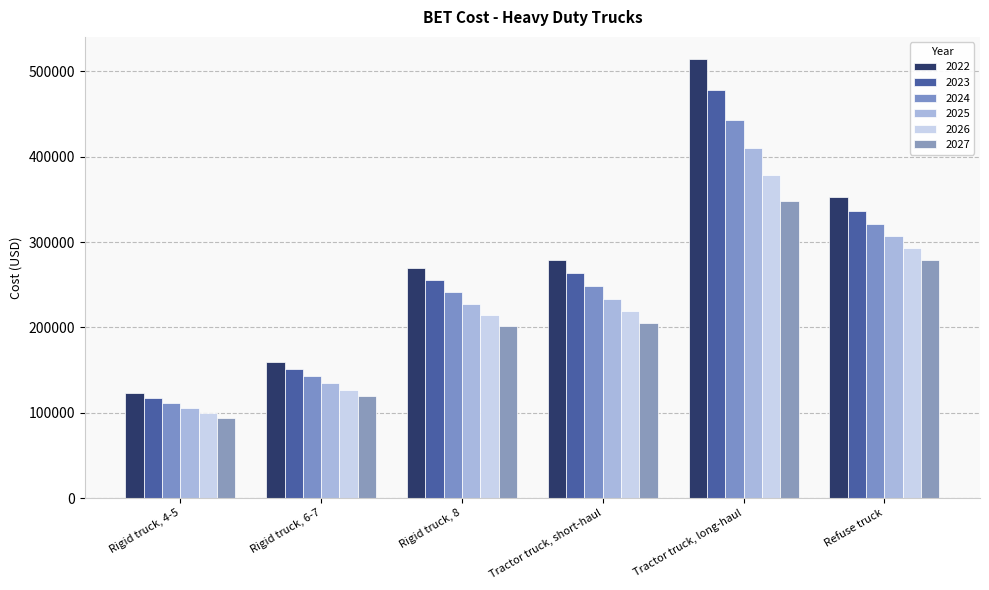

At which category is the sum across all series the highest?

Tractor truck, long-haul